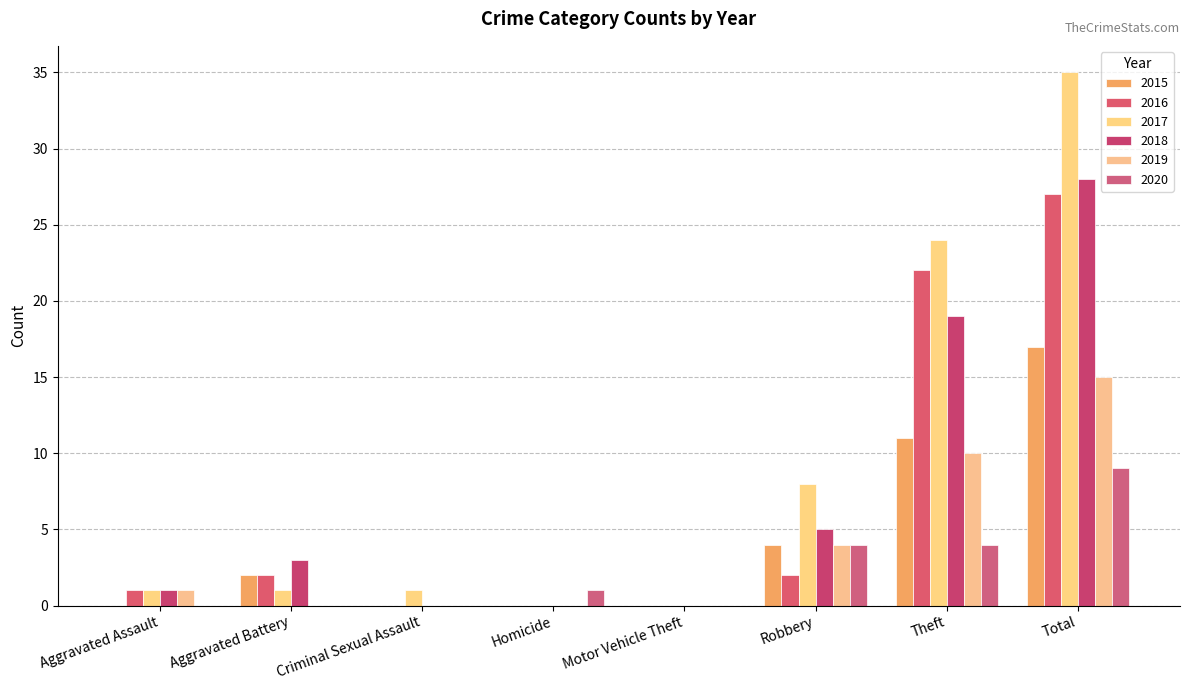

Count the number of categories in the chart.

8